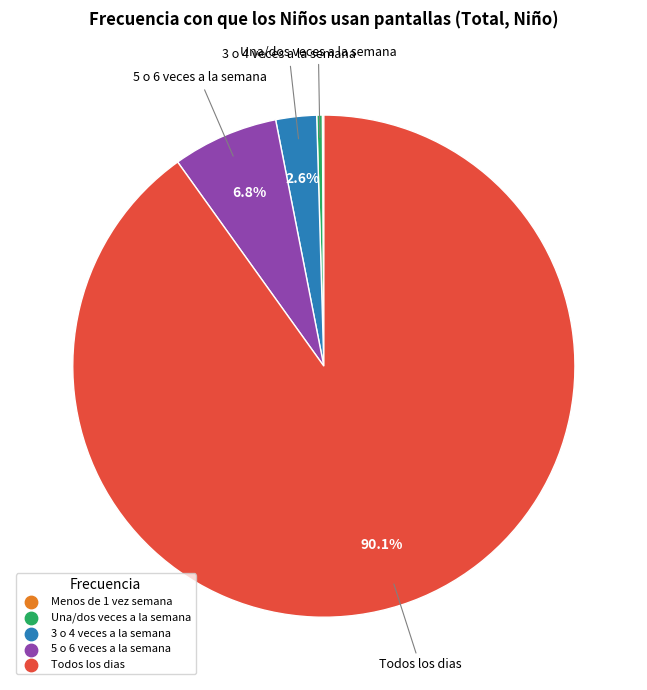

Does any single category account for the majority?

Yes